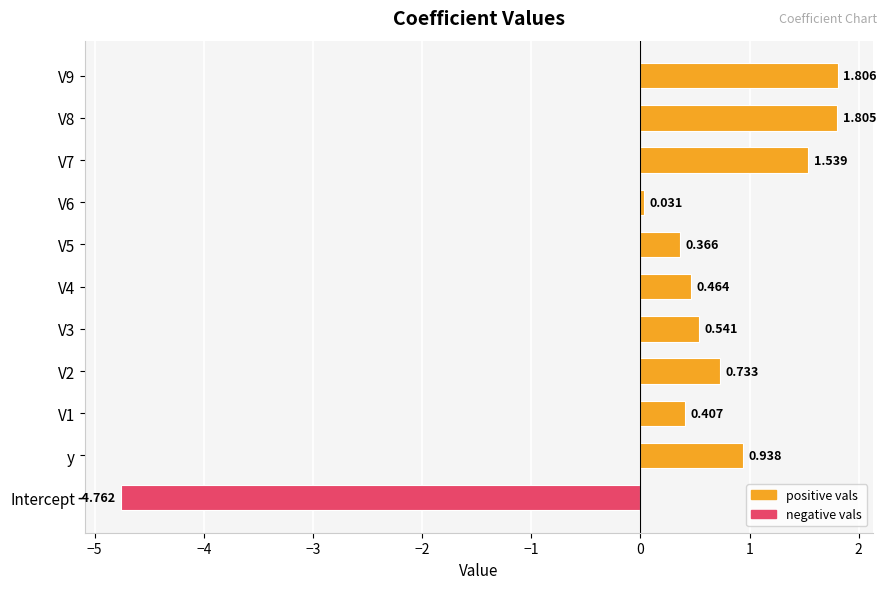

Which category has the lowest value across all series?

Intercept